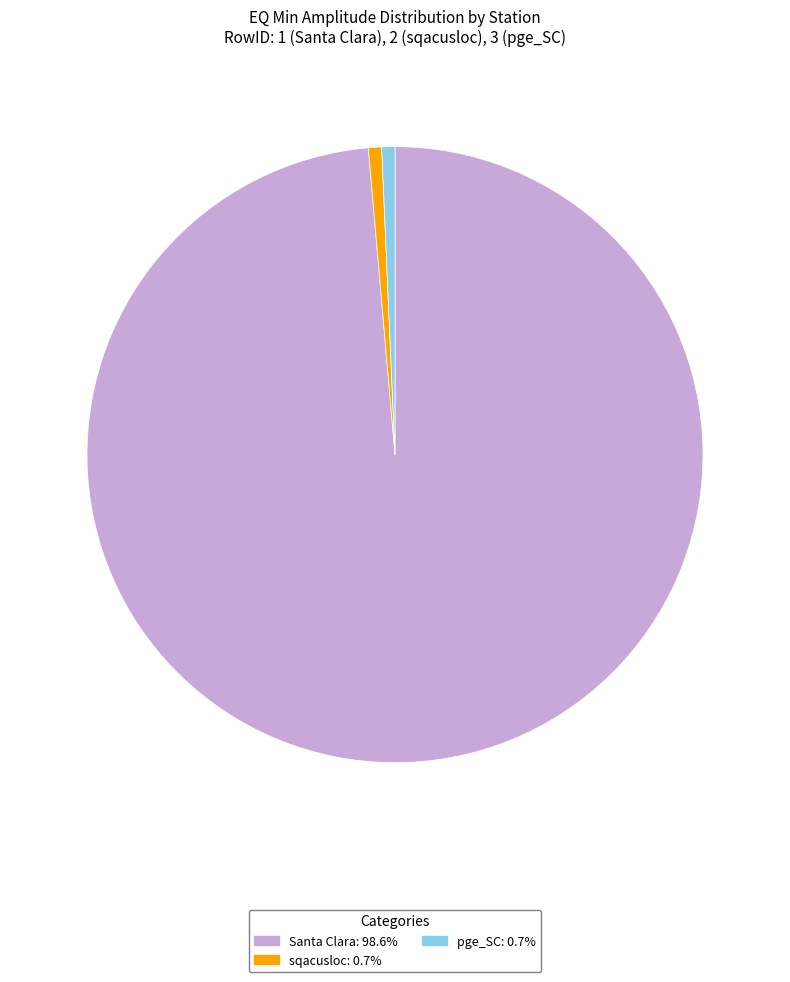

Is Santa Clara the majority of the pie?

Yes